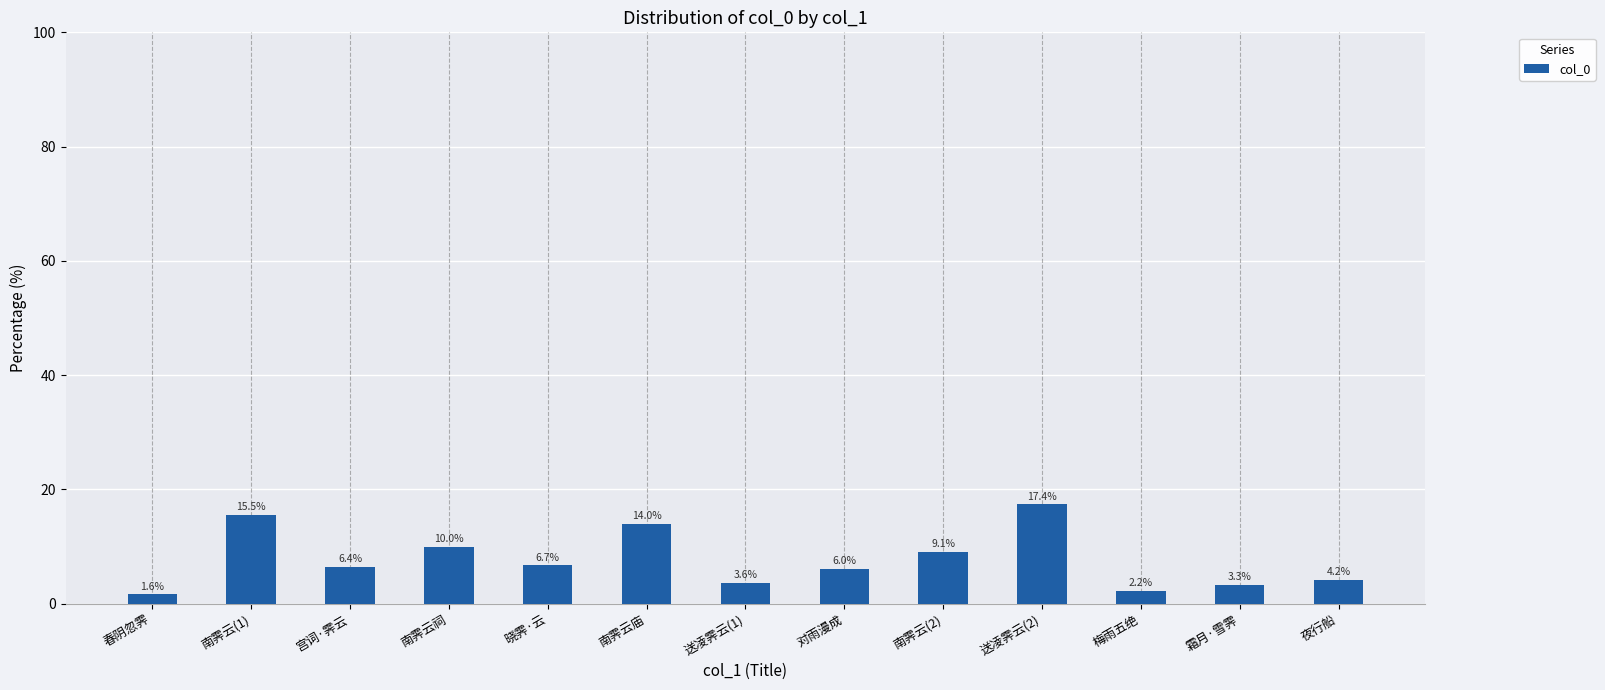

What is the sum of the values at 南霁云(2) and 梅雨五绝?

11.2